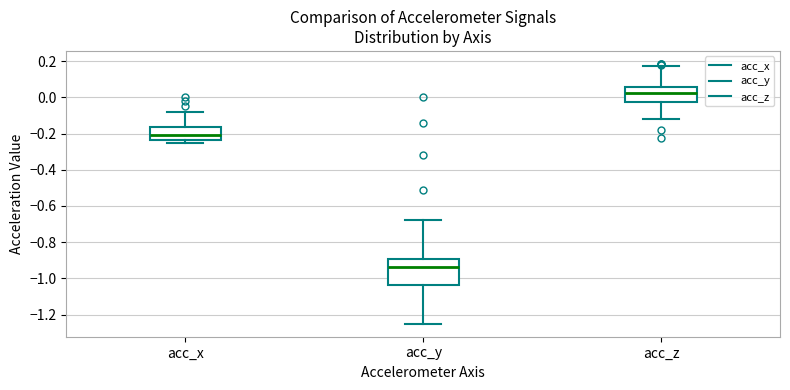

Where is the upper edge of the box for acc_x on the y-axis? The values are not printed on the chart, so give them approximately, as read against the axis.

-0.16